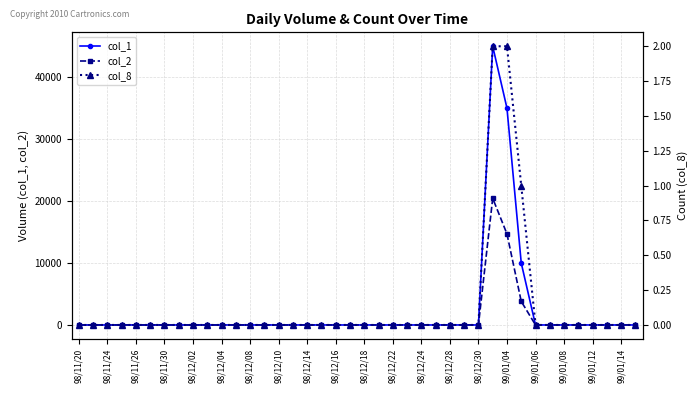

How many data points in col_2 are above 0?

3